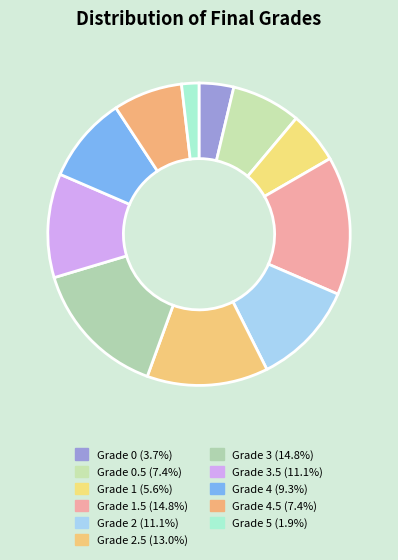

How many slices are in this pie chart?

11